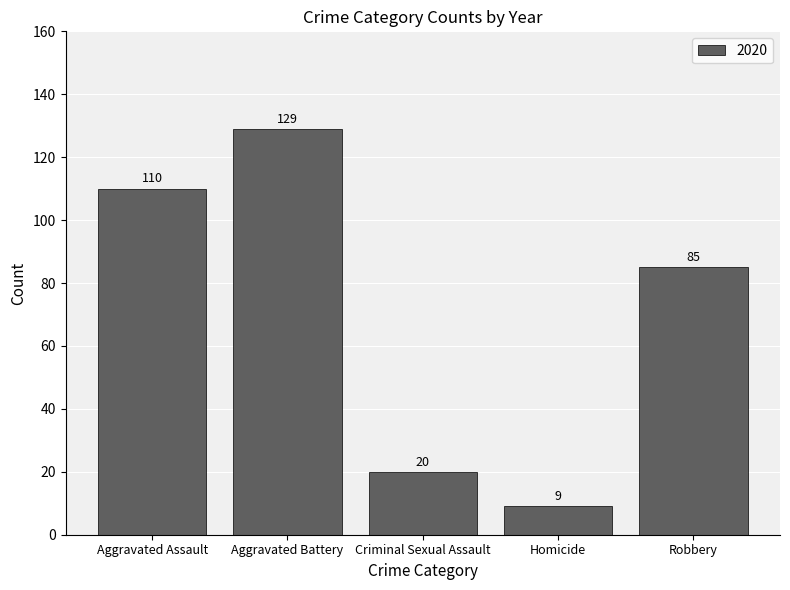

What is the difference between the maximum and minimum values?

120